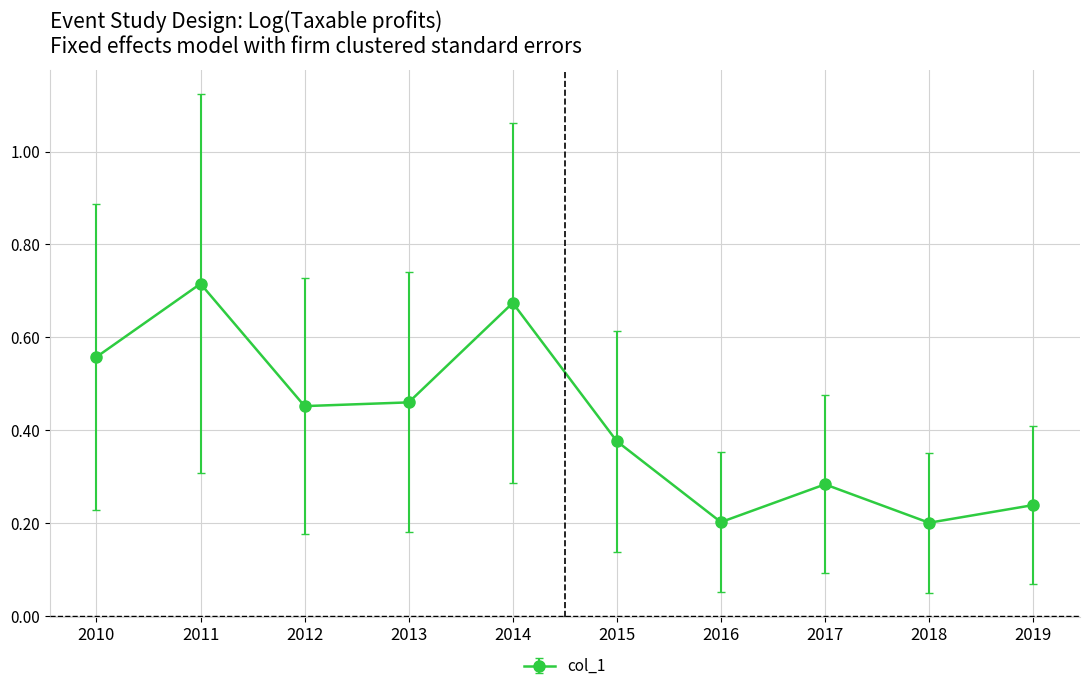

Which has a higher value, 2015 or 2013?

2013